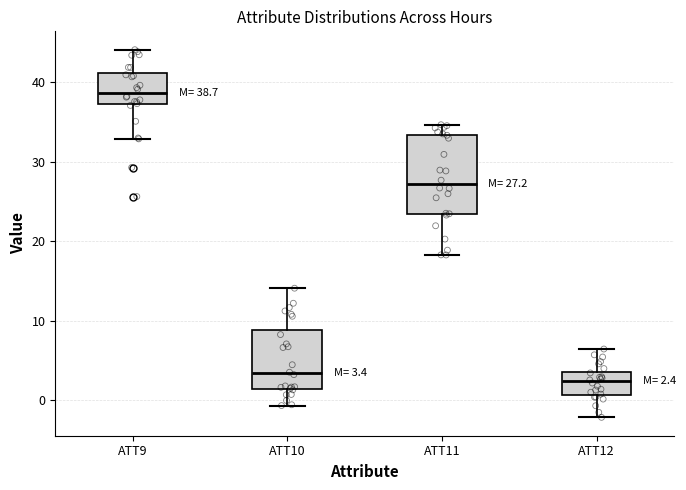

Comparing the boxes themselves (not the whiskers), which one is the tallest?

ATT11